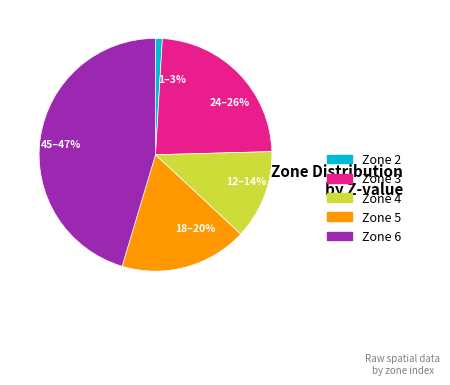

How many segments does this pie chart have?

5